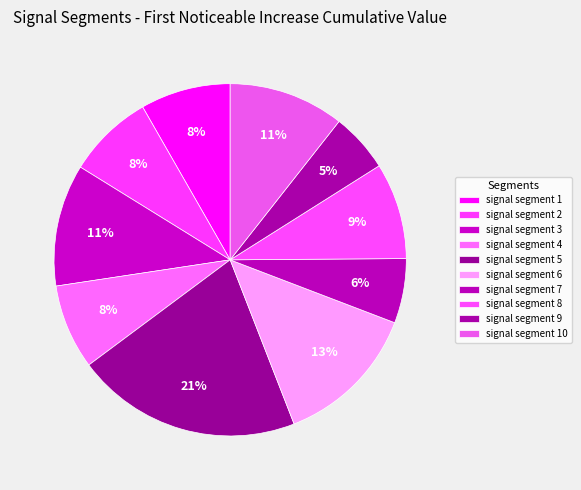

Which category has the biggest portion of the pie?

signal segment 5